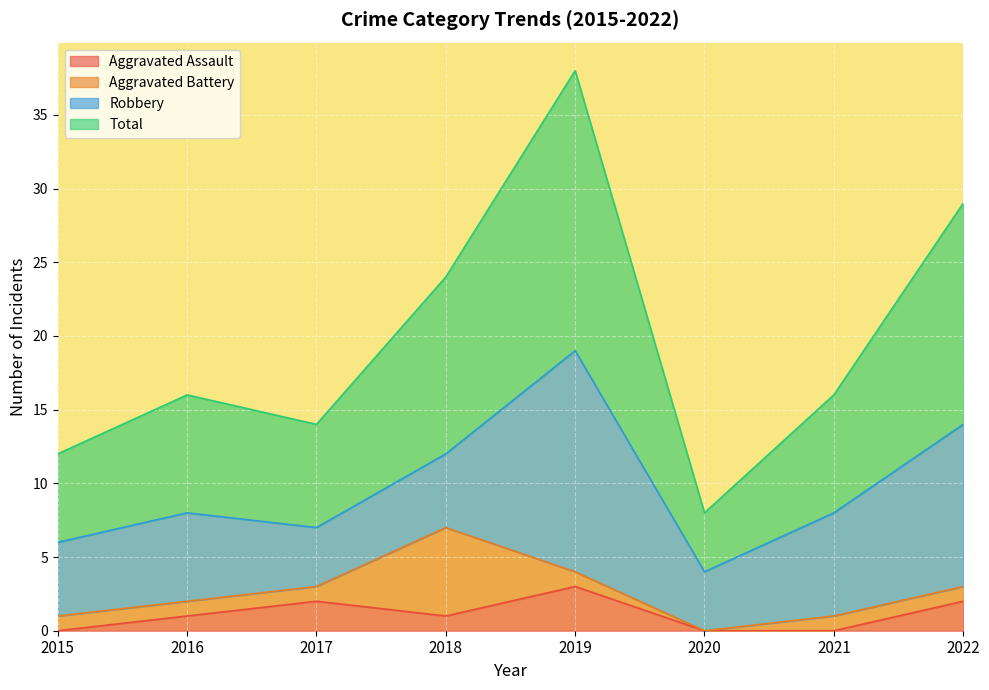

At which label does Aggravated Assault reach its peak?

2019